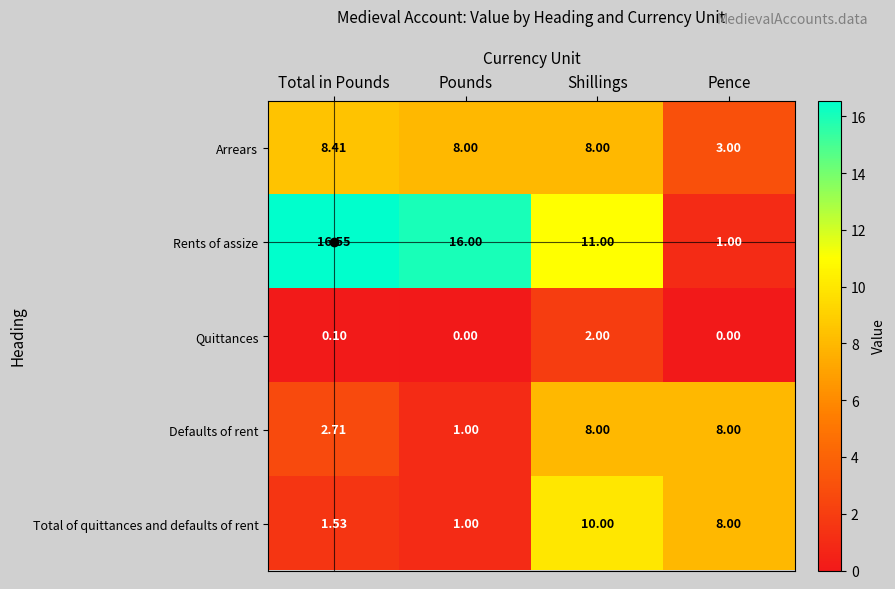

At which category is the sum across all series the highest?

Shillings